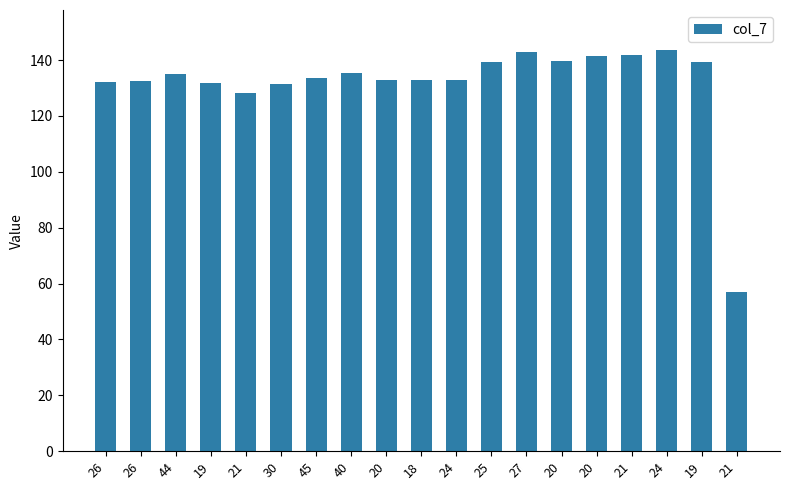

What is the difference between the second highest and minimum values?

85.7